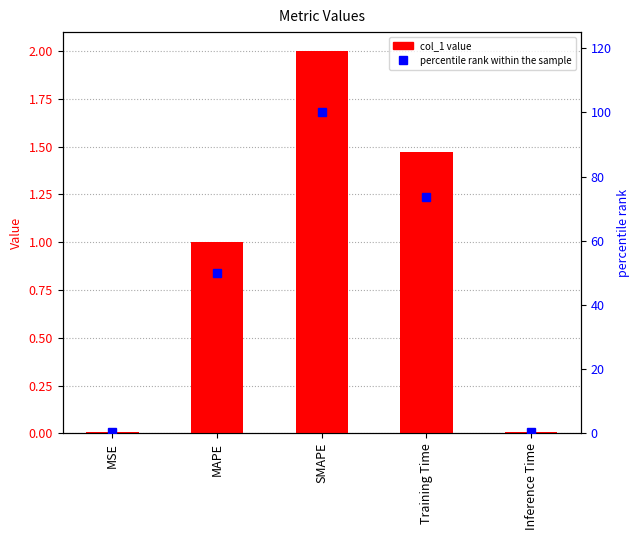

True or false: percentile rank within the sample has a value of 36.6 at SMAPE.

False